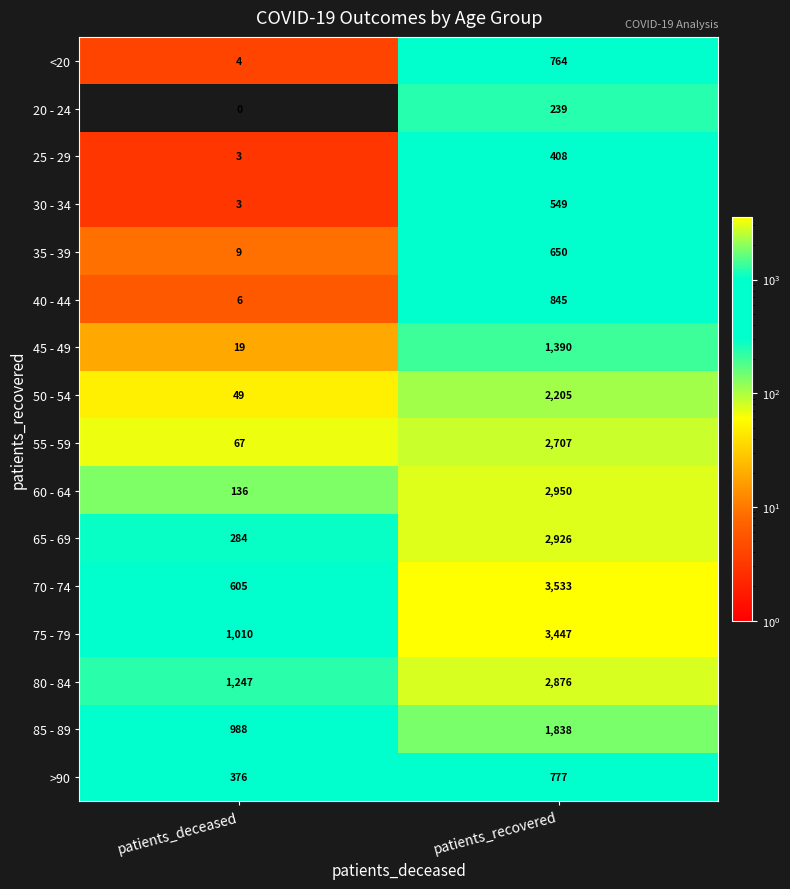

How many series are shown in this chart?

16